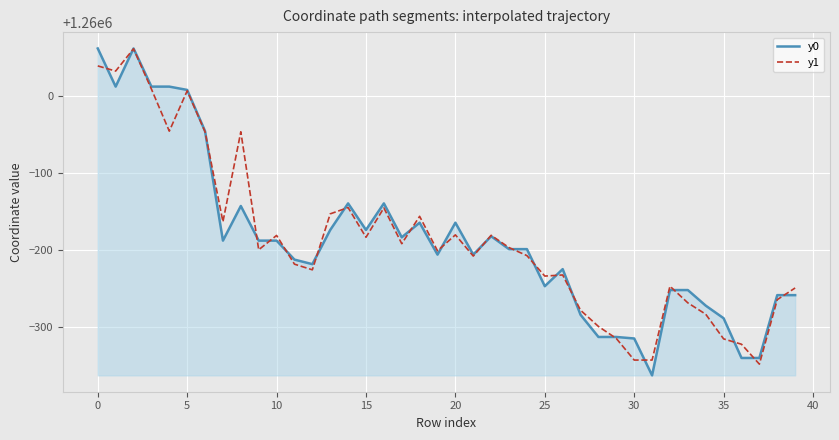

What is the maximum value shown in the chart?

1260061.5